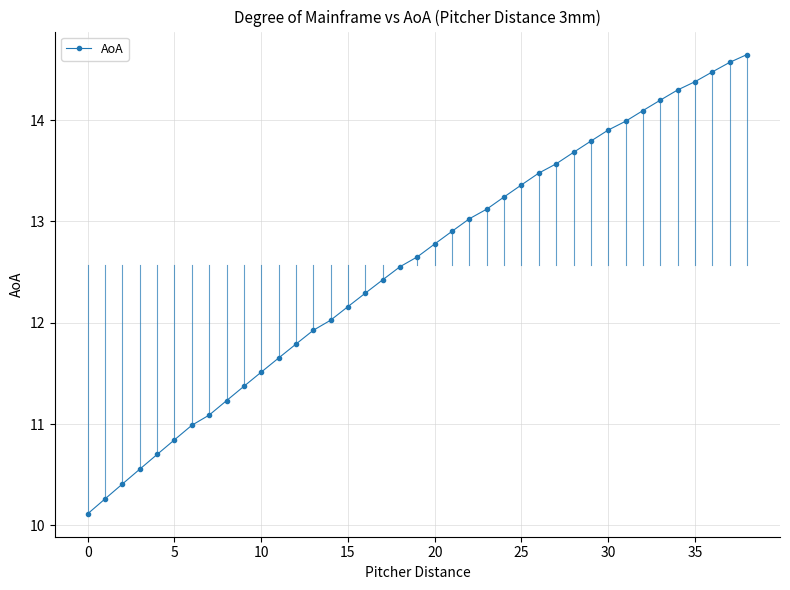

What is the difference between the maximum and minimum values?

4.5